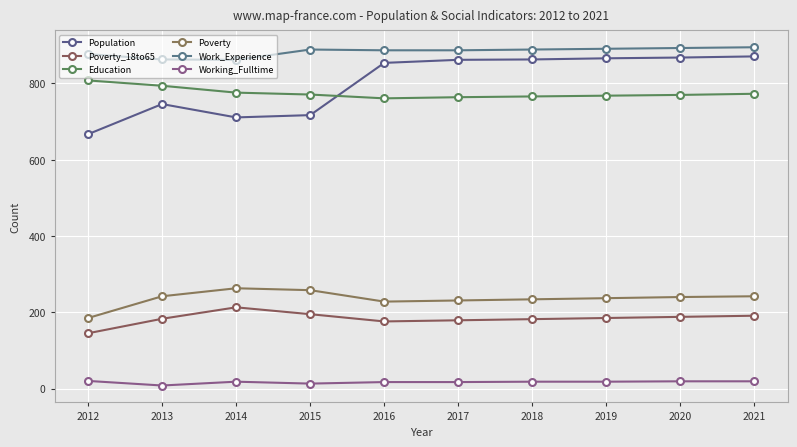

What is the maximum value for Education?

808